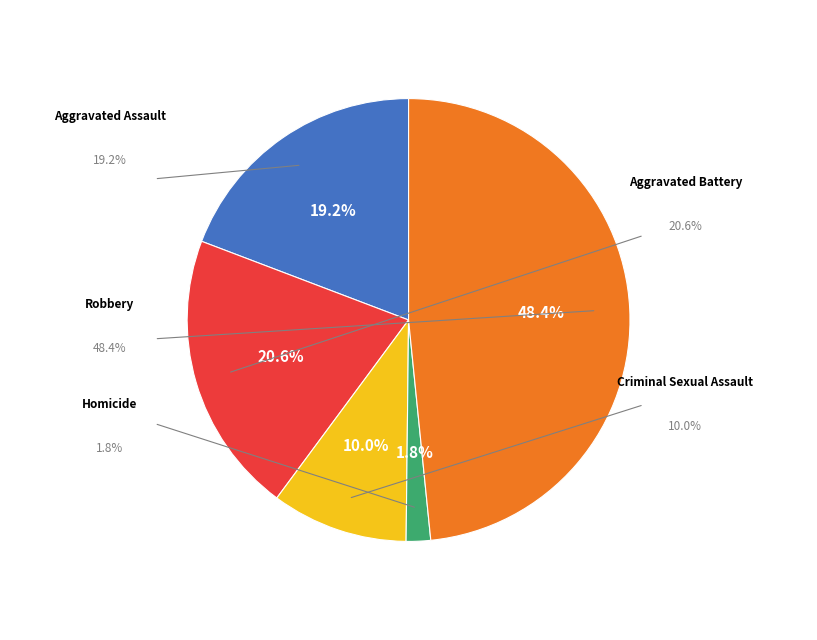

To the nearest percent, what portion does Robbery represent?

48%